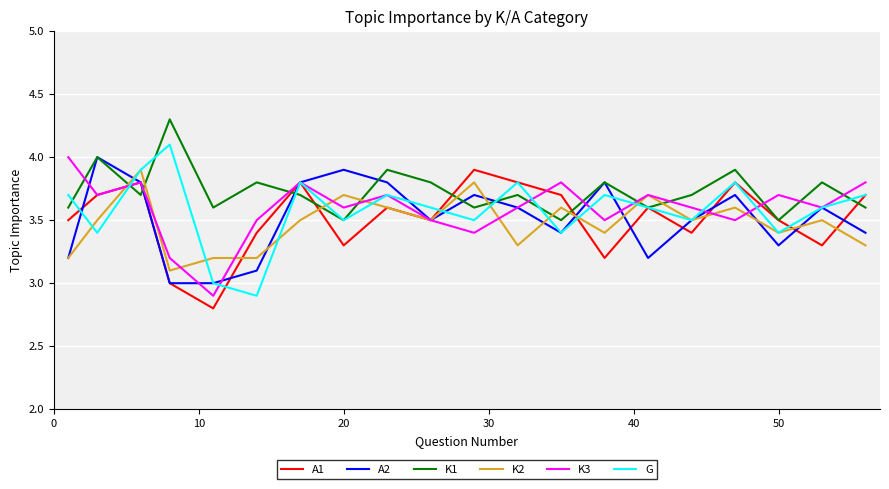

Which series has the largest total across all categories?

K1